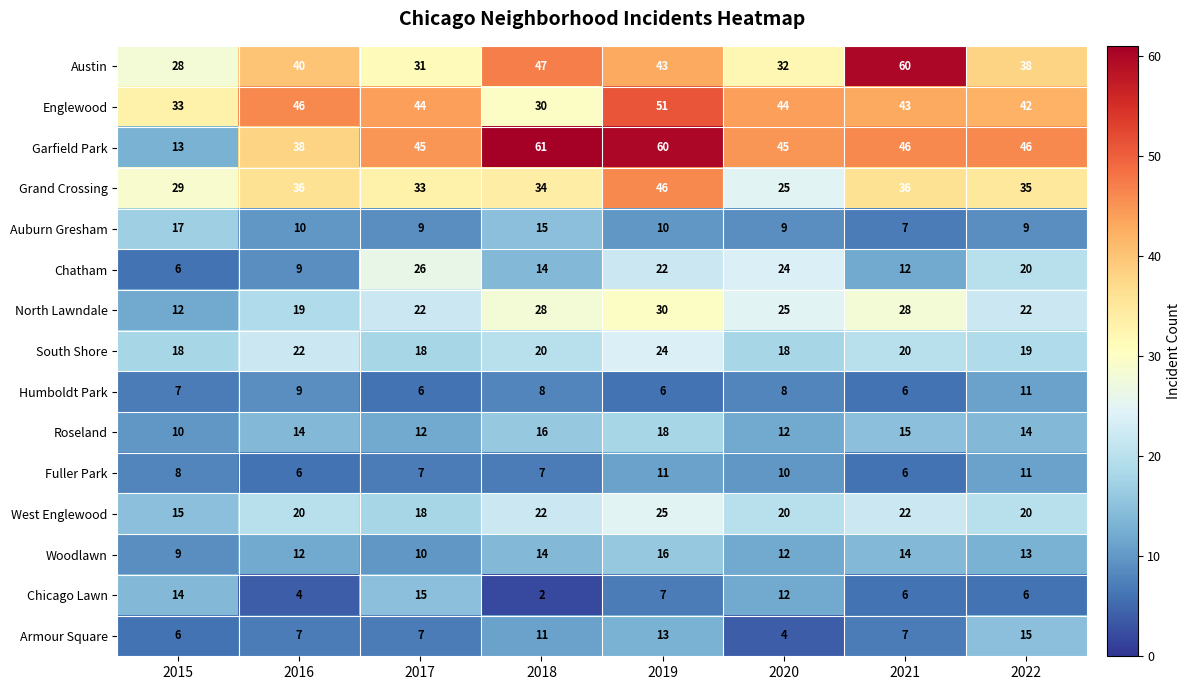

At which category does the chart reach its minimum across all series?

2018